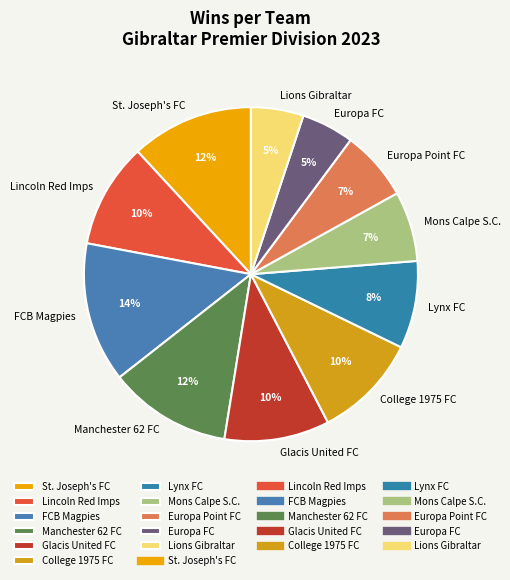

The Lynx FC slice represents 8% of the pie. True or false?

True